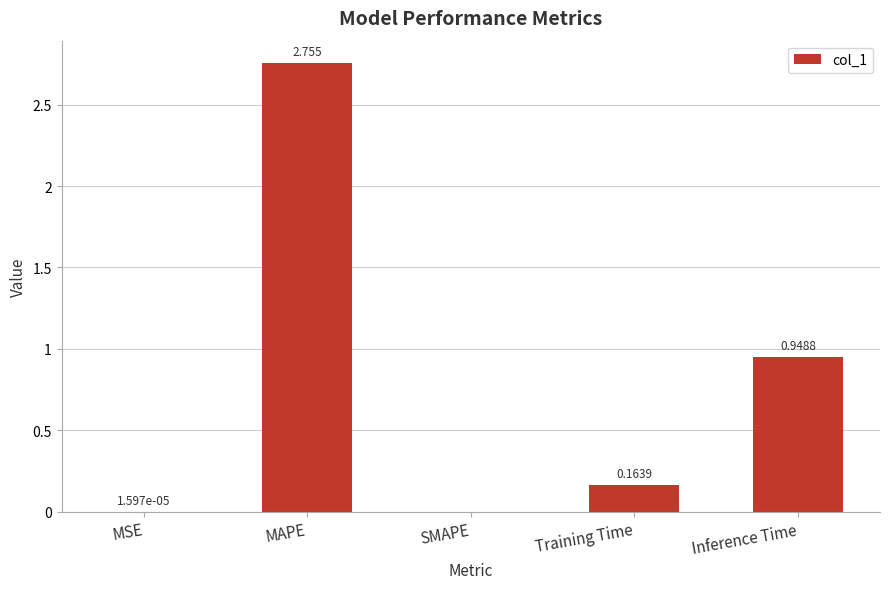

At which label is the value closest to 1?

Inference Time